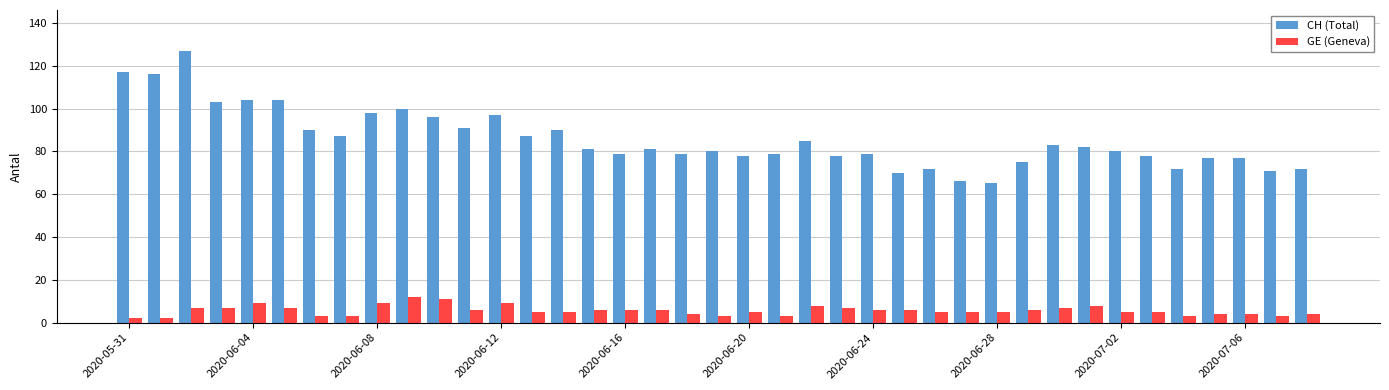

Which series has the largest range (max minus min)?

CH (Total)